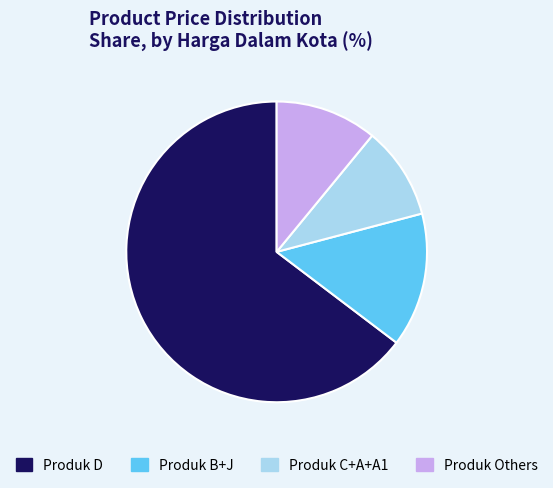

How many slices are in this pie chart?

4